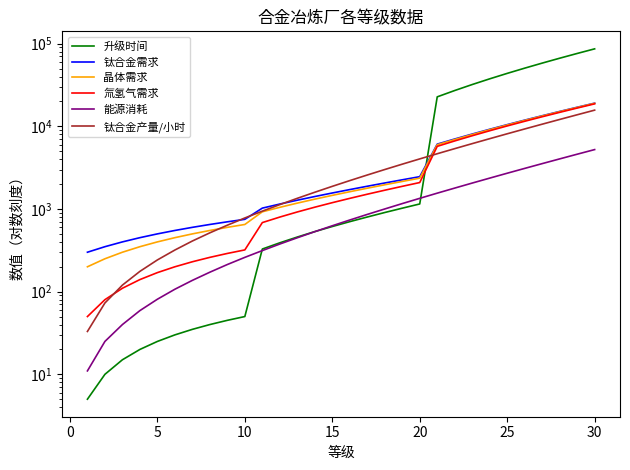

Which series has the widest spread of values?

升级时间